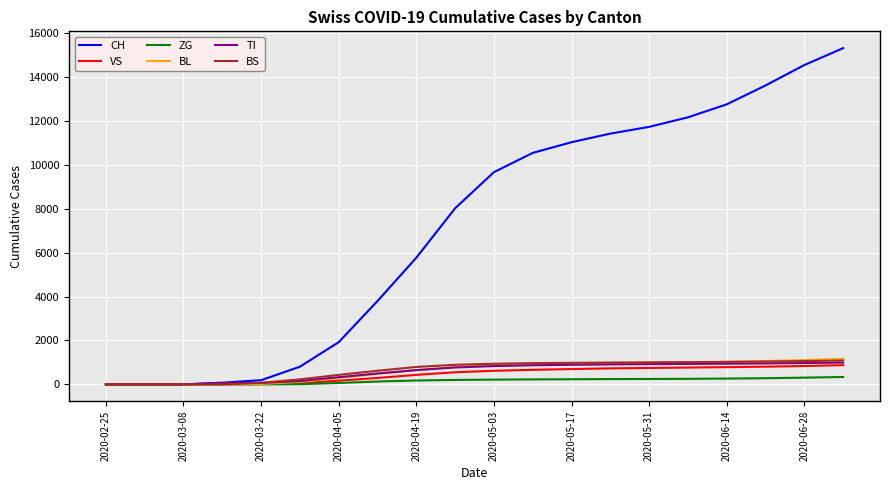

What is the difference between the maximum and second lowest values in the ZG series?

337